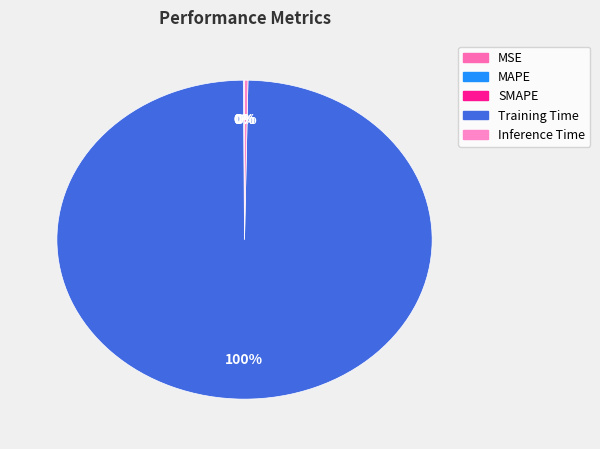

Is the sum of SMAPE and Inference Time greater than half?

No